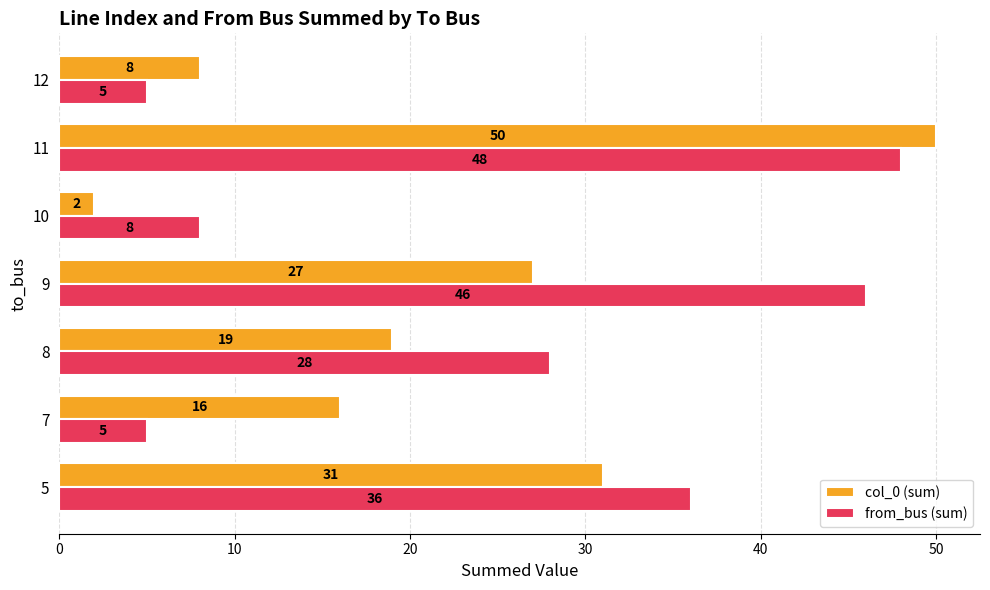

What is the maximum value shown in the chart?

50